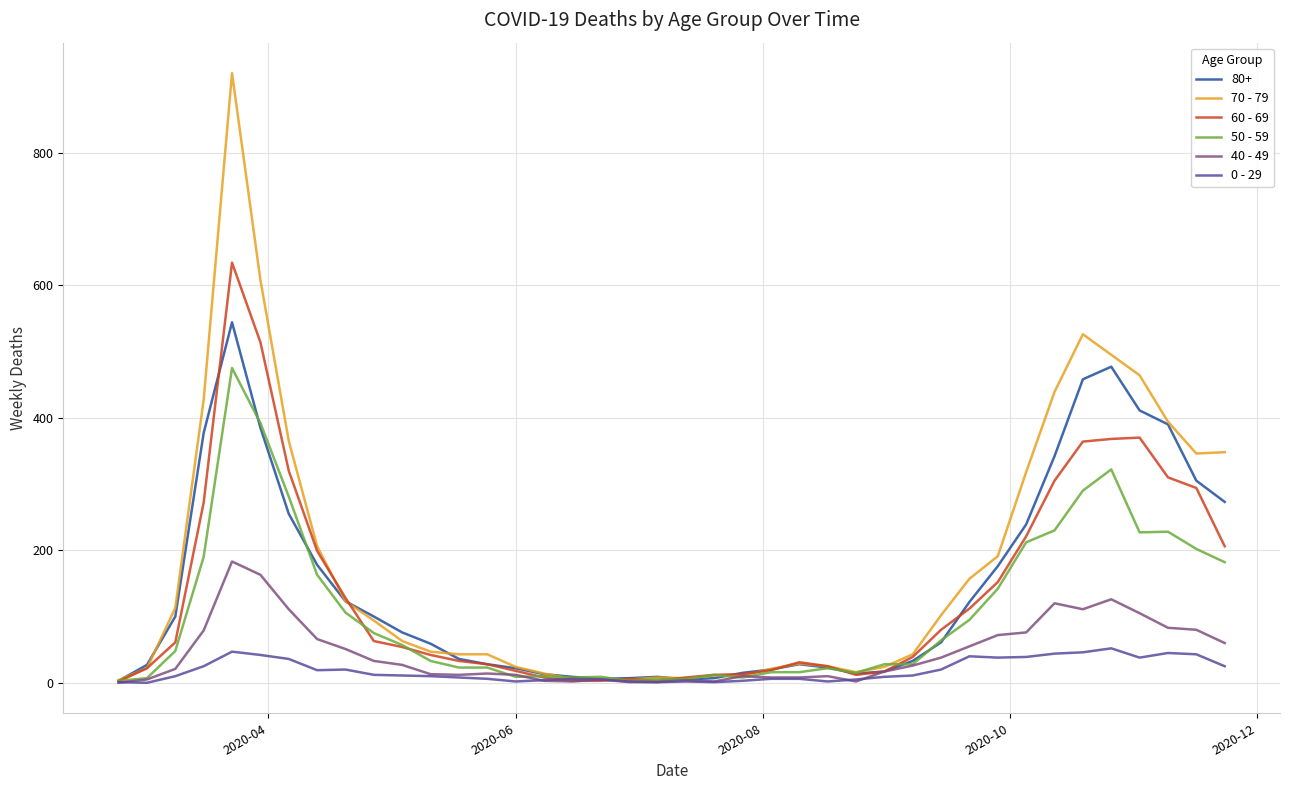

Rank the series by their maximum value, from highest to lowest.

70 - 79, 60 - 69, 80+, 50 - 59, 40 - 49, 0 - 29